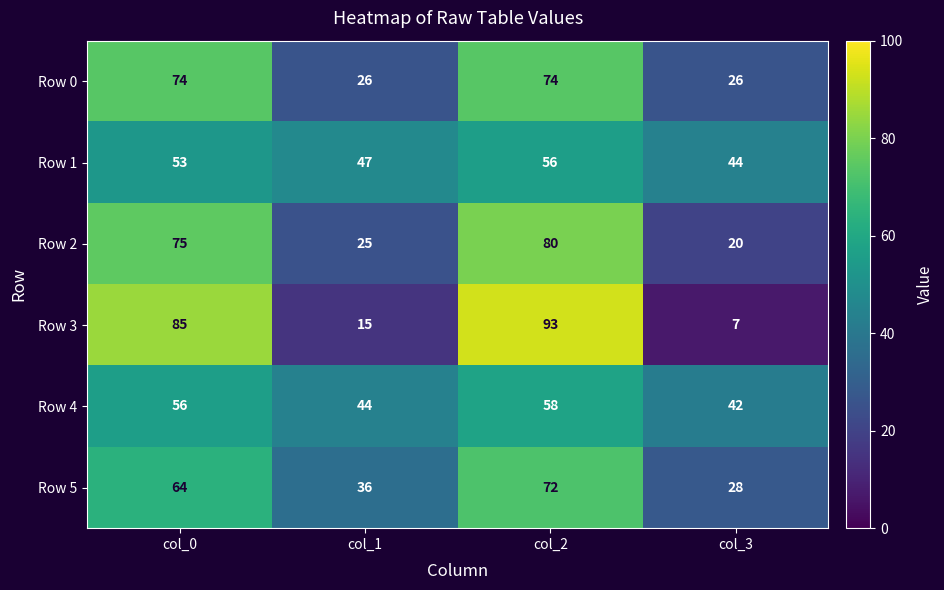

What is the average value of the Row 1 series?

50